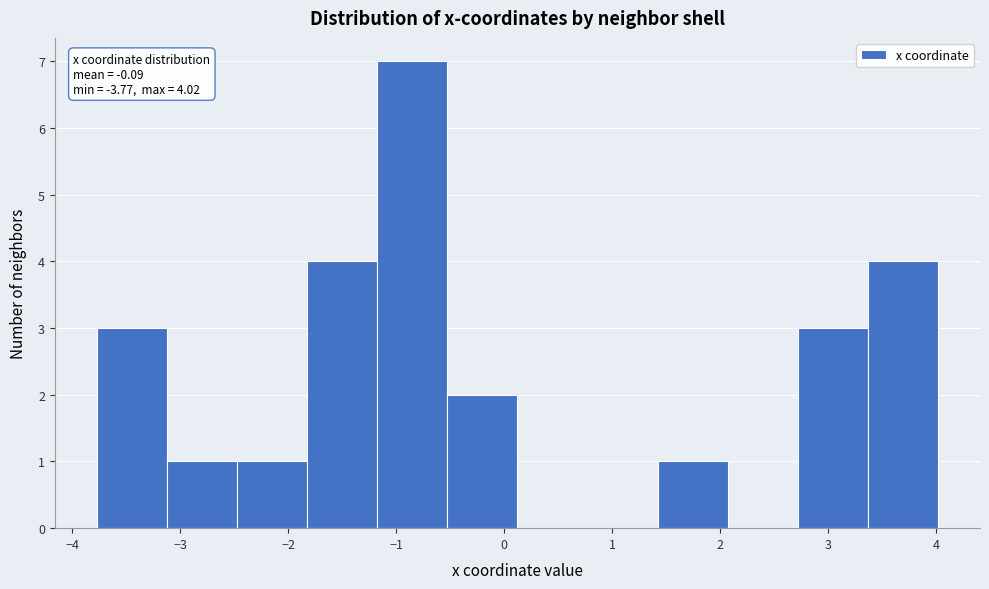

Which range on the x-axis has the tallest bar?

-1.2 to -0.5